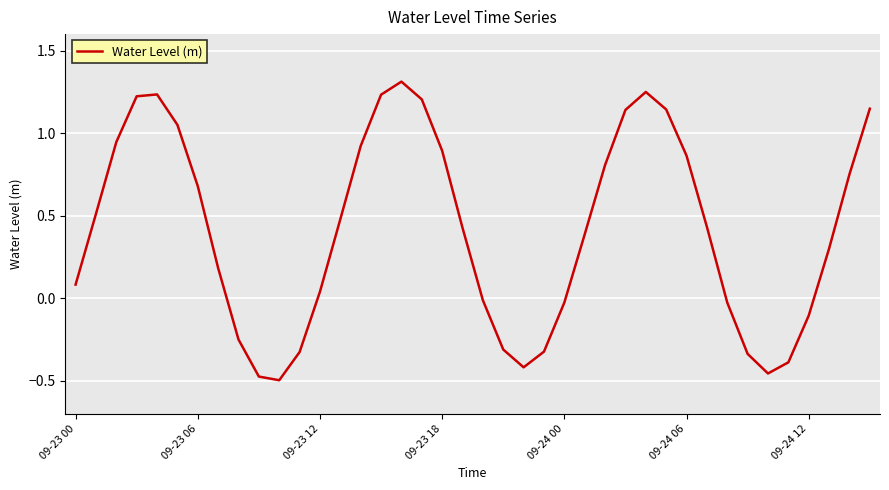

What is the maximum value shown in the chart?

1.3